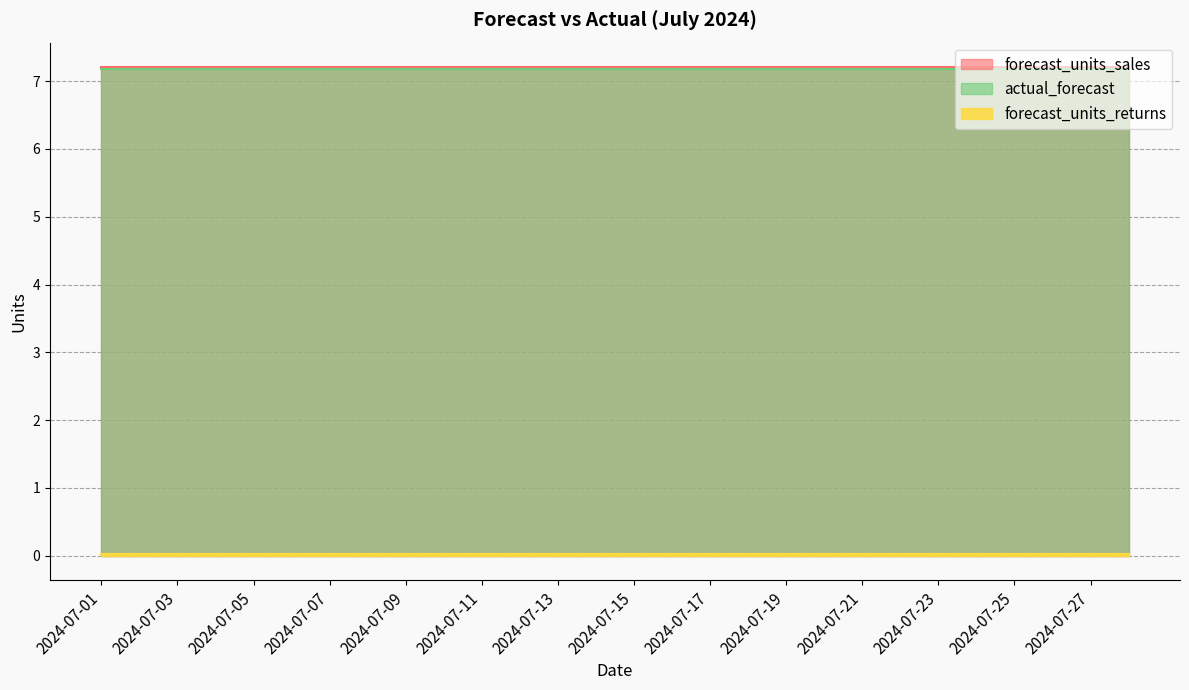

Which series has the largest total across all categories?

forecast_units_sales